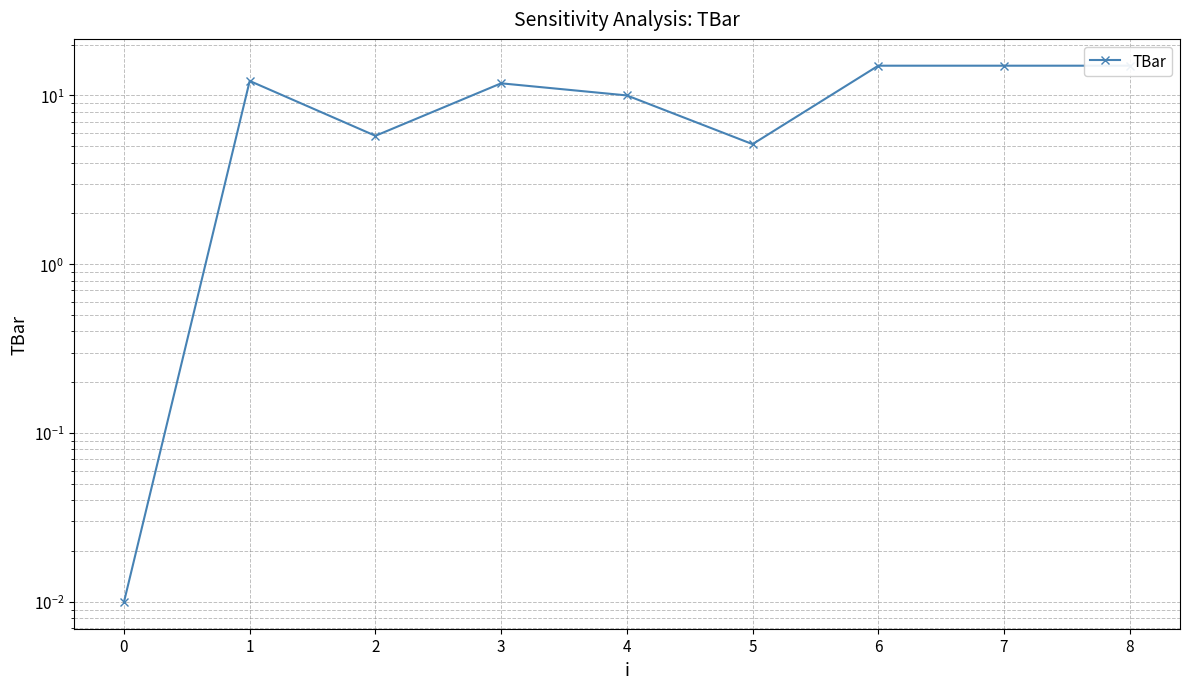

What is the difference between the second highest and minimum values?

15.0